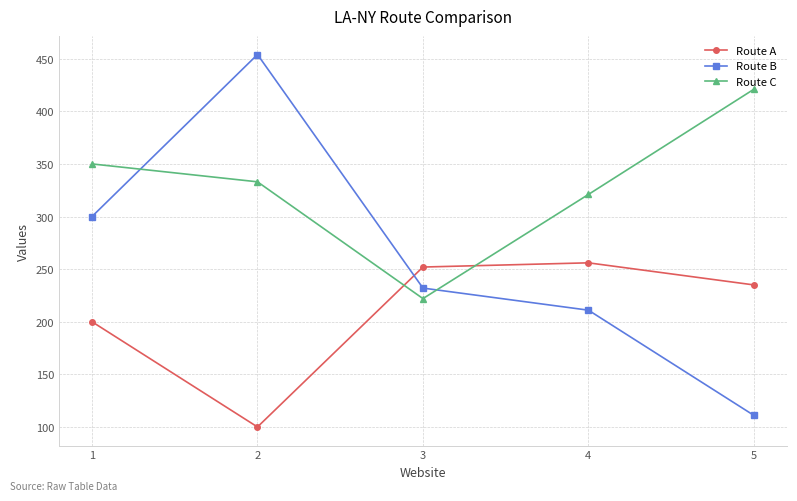

Does the chart display data point markers on the line(s)?

Yes